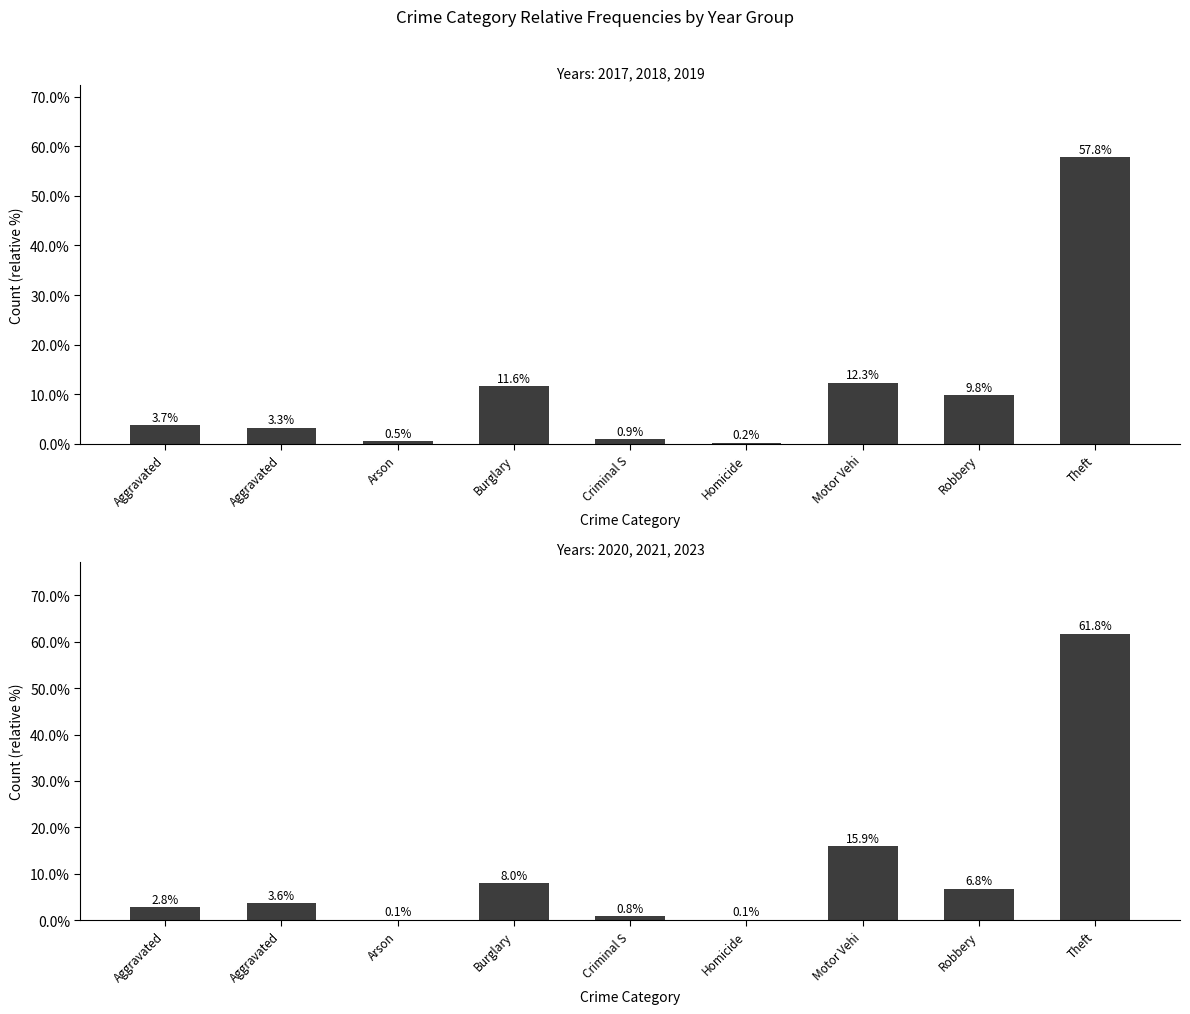

At Theft, list the series in order from smallest to largest.

2017, 2018, 2019, 2020, 2021, 2023